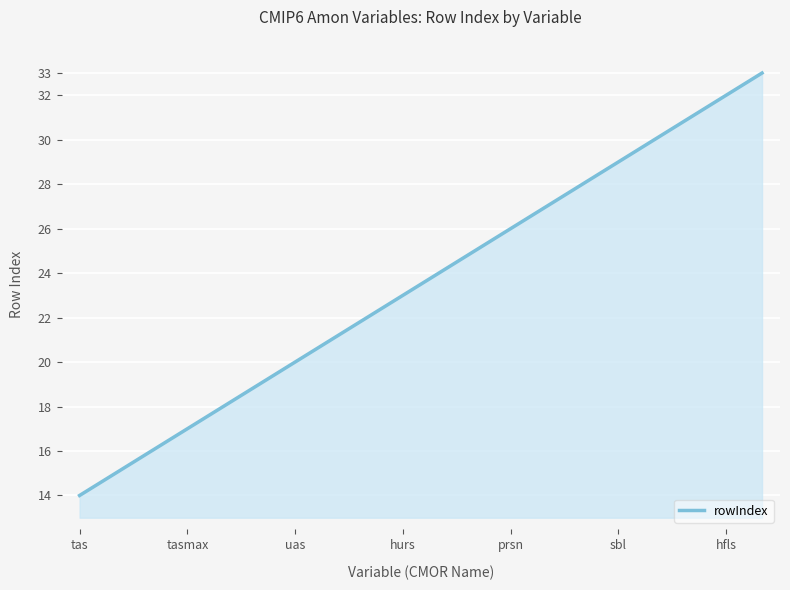

What is the minimum value shown in the chart?

14